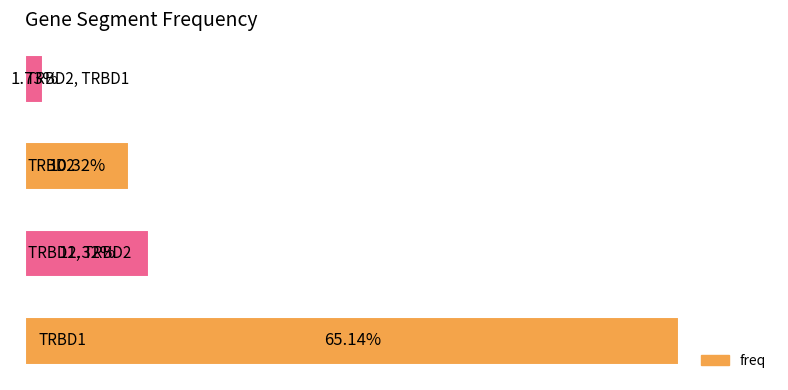

What is the sum of all values?

0.9